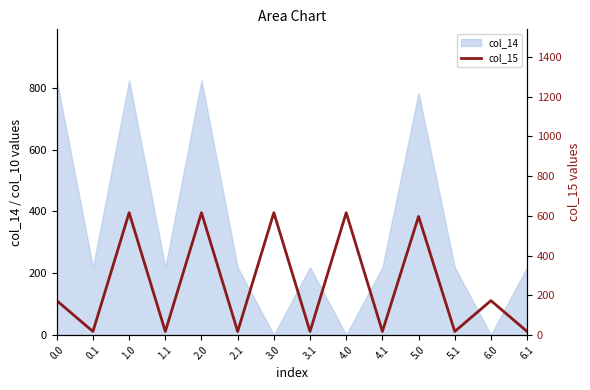

Is it true that col_14 equals 825.3 at 0.0?

True